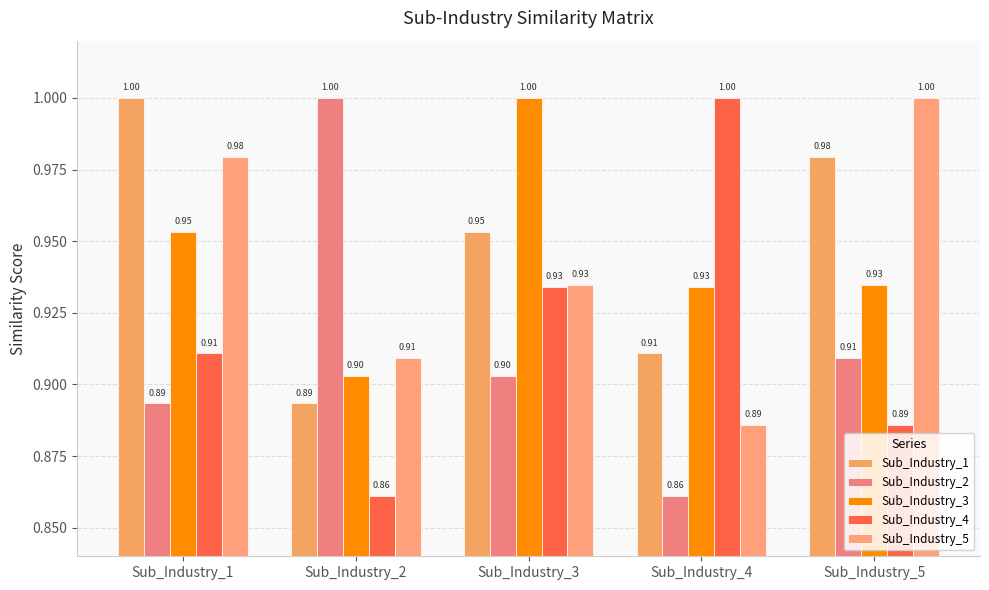

At which label is Sub_Industry_5 closest to 0?

Sub_Industry_4